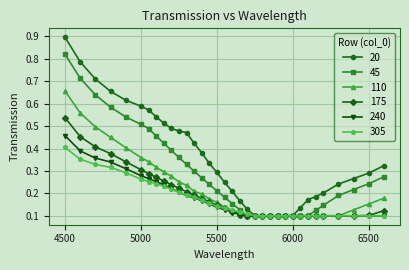

List the series in order of their peak value, lowest first.

305, 240, 175, 110, 45, 20